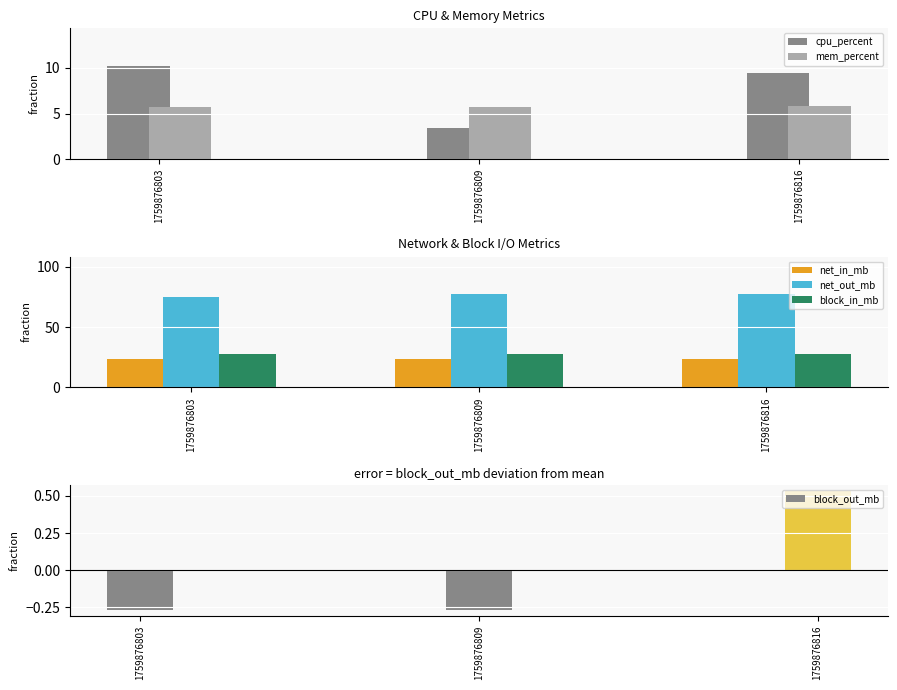

At how many categories does at least one series exceed 19?

3